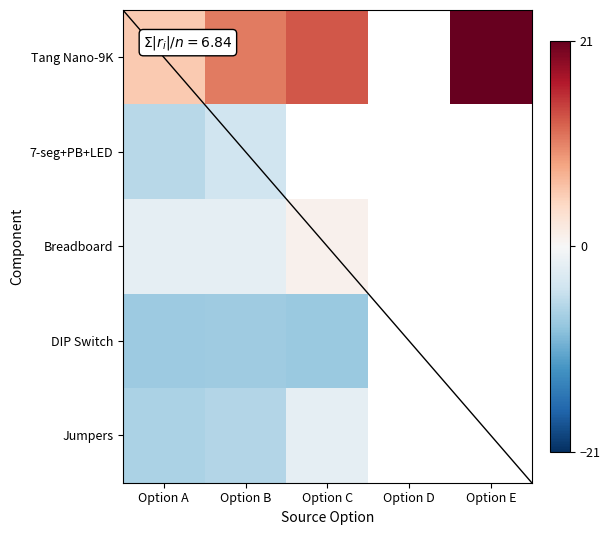

Where is Breadboard nearest to the value 0?

Option C